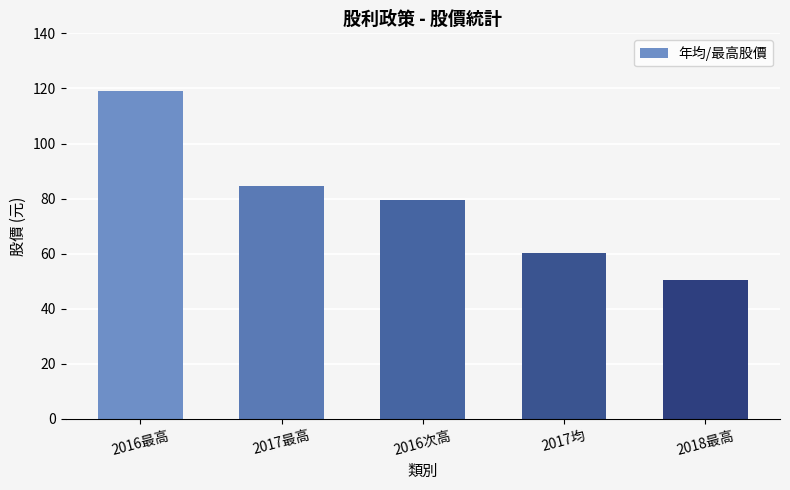

What is the value of the 3rd bar from the left?

79.4